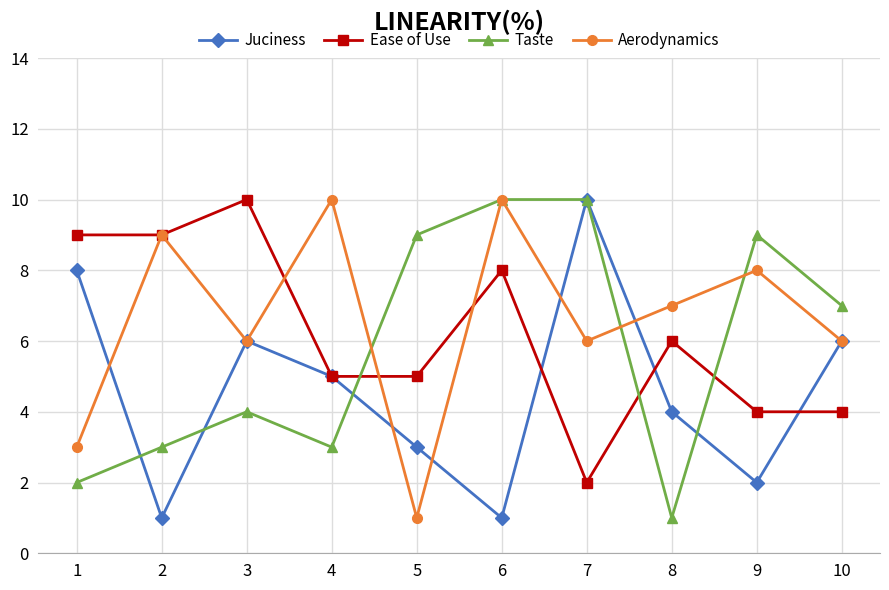

Rank the series at 8 from highest to lowest value.

Aerodynamics, Ease of Use, Juciness, Taste